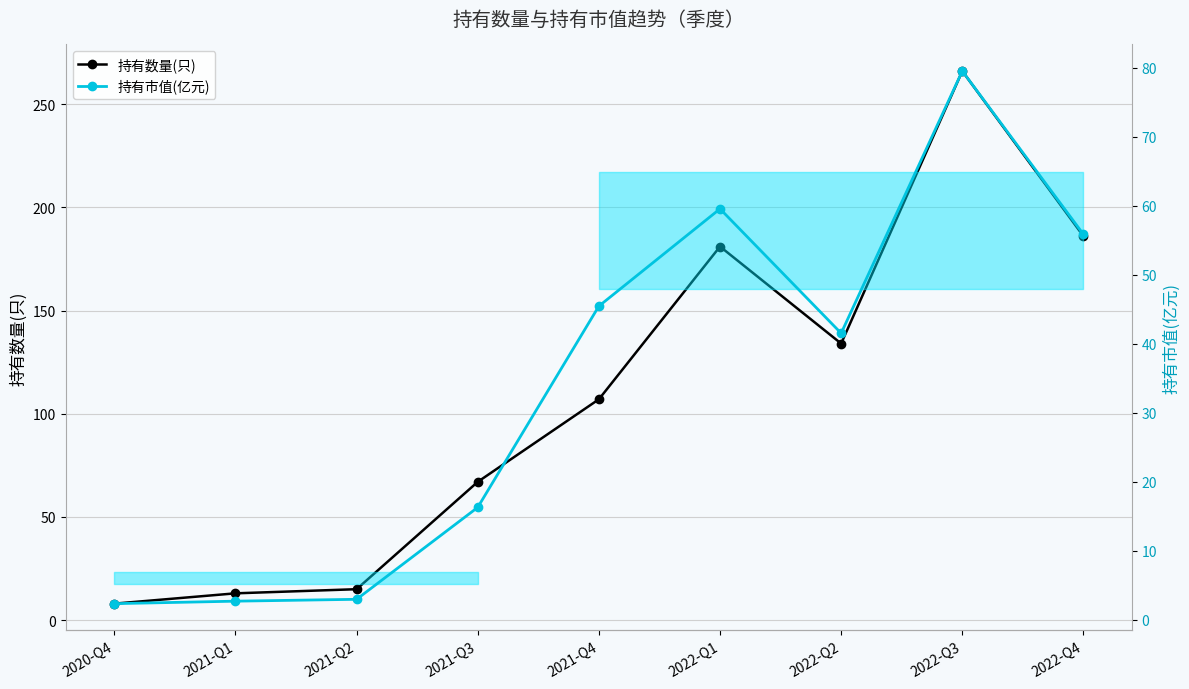

Is it true that 持有市值(亿元) equals 3.5 at 2020-Q4?

False